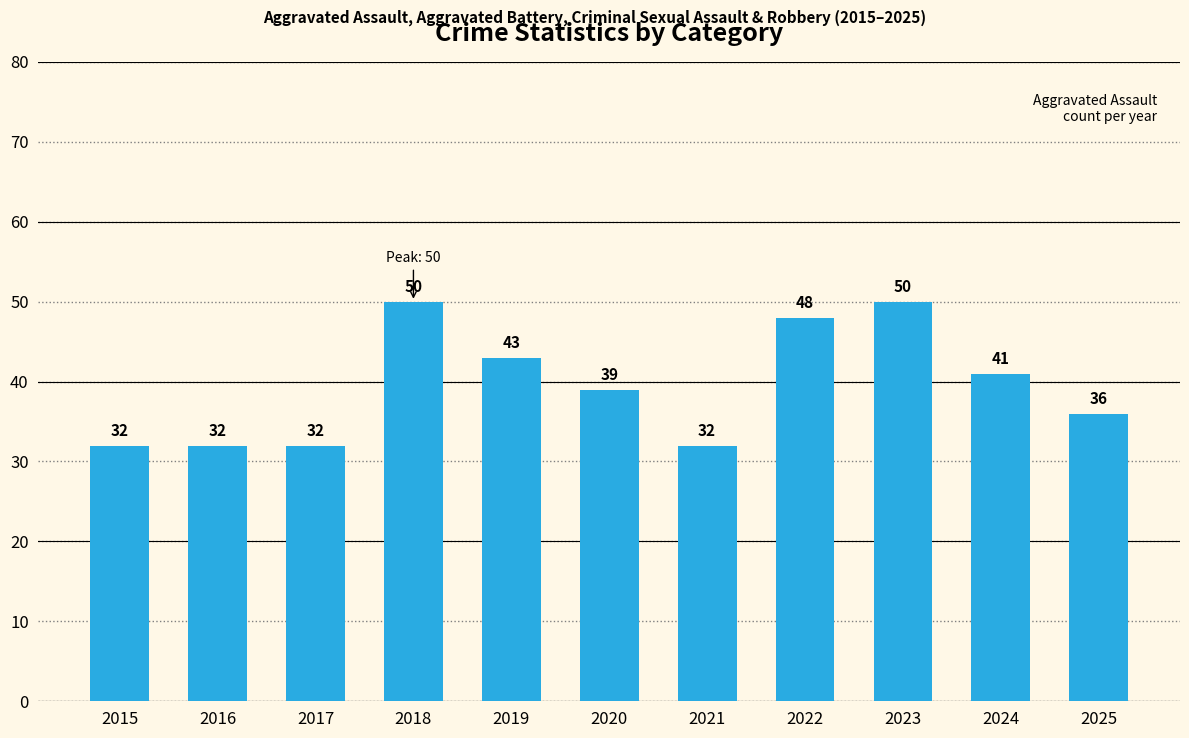

Does the chart contain any negative values?

No